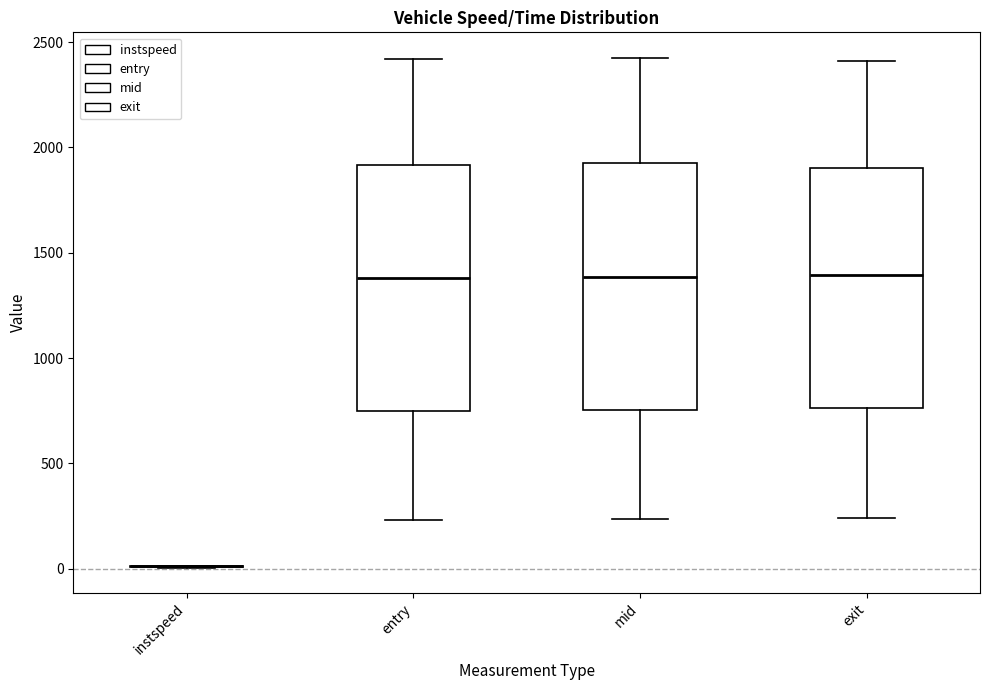

Reading left to right, read every box against the y-axis: the position of its median line, the range the box covers, and the ends of its whiskers. The values are not printed on the chart, so give them approximately, as read against the axis.

instspeed: box collapsed to a line at 0, whiskers 0 to 0
entry: median 1400, box 750 to 1900, whiskers 250 to 2400
mid: median 1400, box 750 to 1900, whiskers 250 to 2450
exit: median 1400, box 750 to 1900, whiskers 250 to 2400